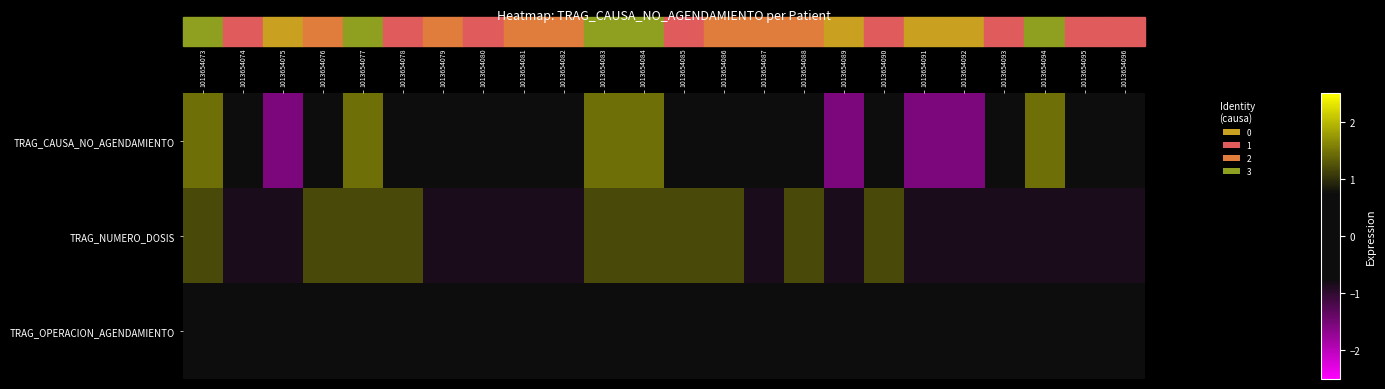

What is the total value across all series at 1013654095?

-1.4